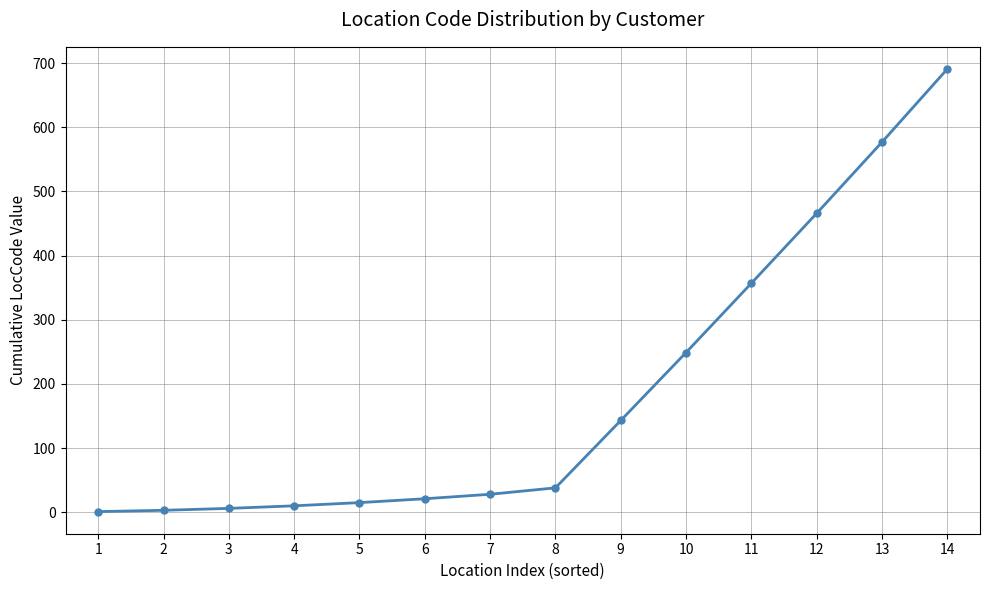

How many lines are shown in the chart?

1